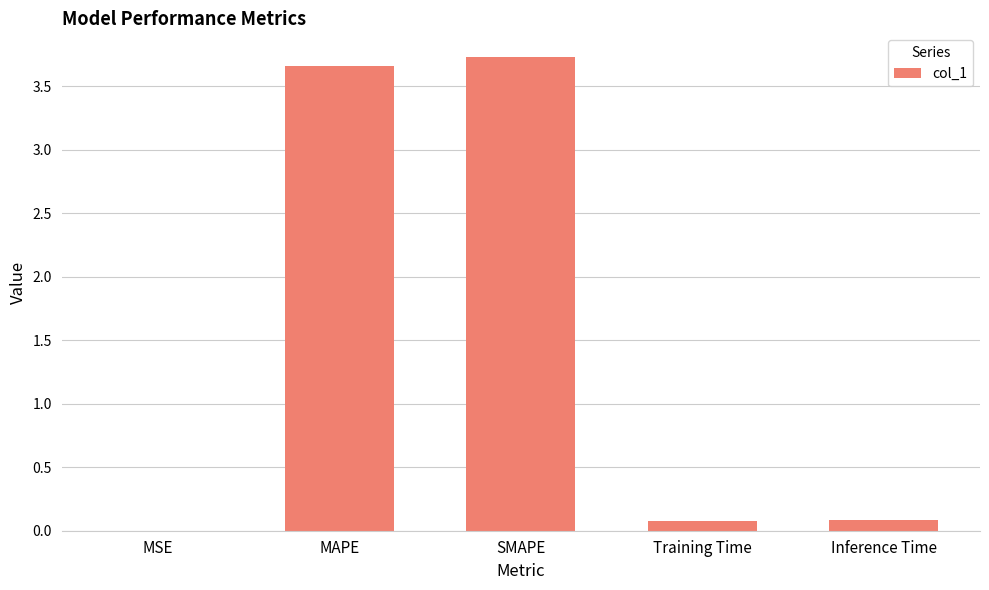

Is it true that the value at MAPE is 3.7?

True